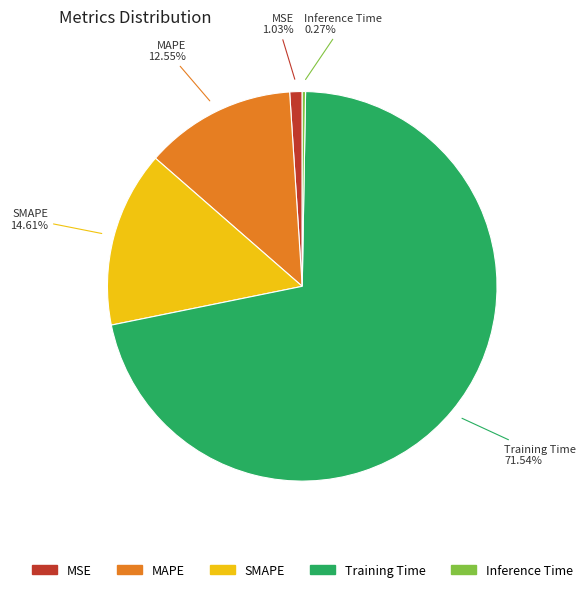

Between MSE and SMAPE, which is larger?

SMAPE